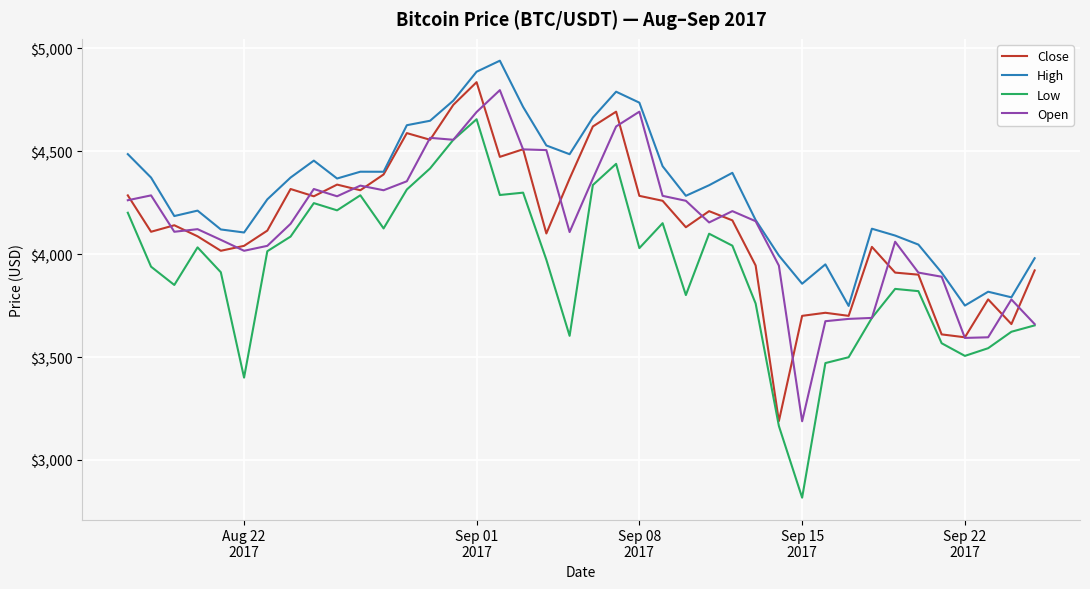

True or false: High and Low cross at least once.

False